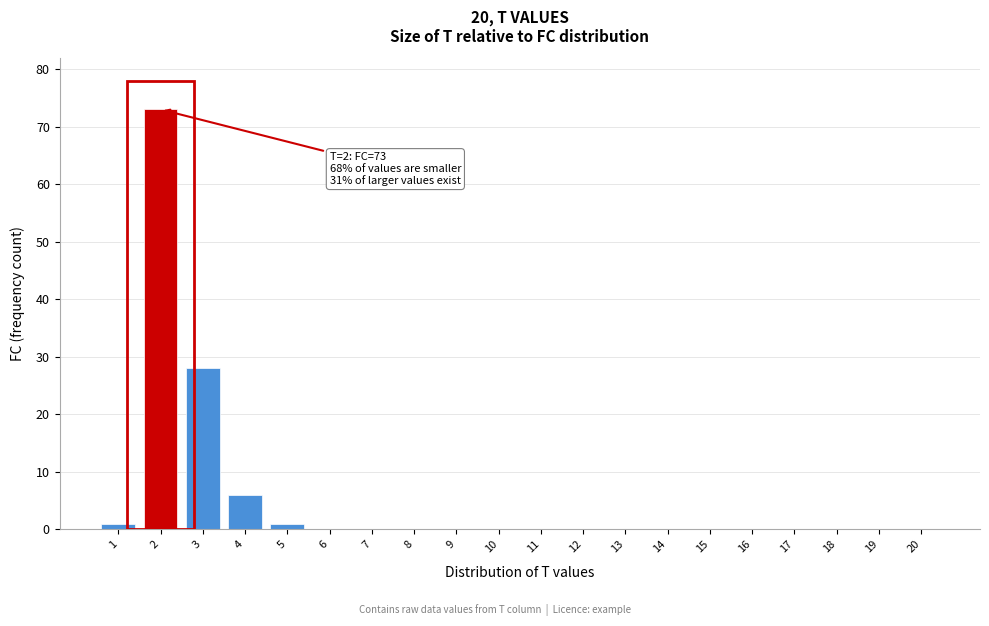

Reading left to right, what are all the values shown in this chart?

1=1	2=73	3=28	4=6	5=1	6=0	7=0	8=0	9=0	10=0	11=0	12=0	13=0	14=0	15=0	16=0	17=0	18=0	19=0	20=0